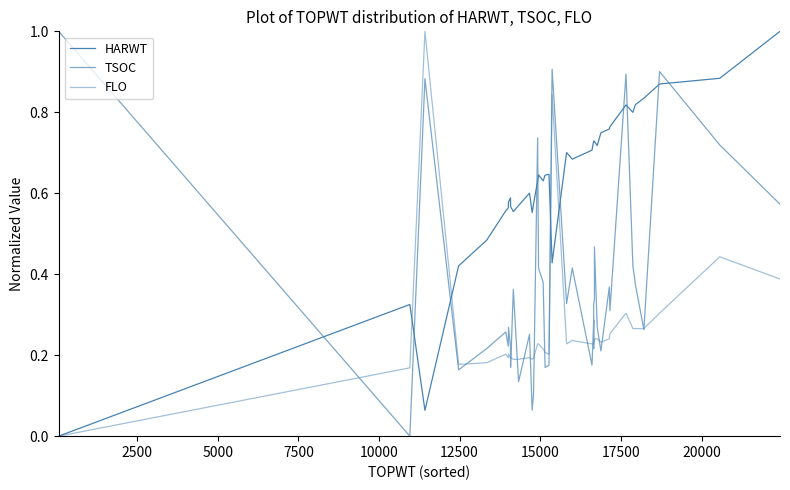

How many distinct data groups are displayed?

3